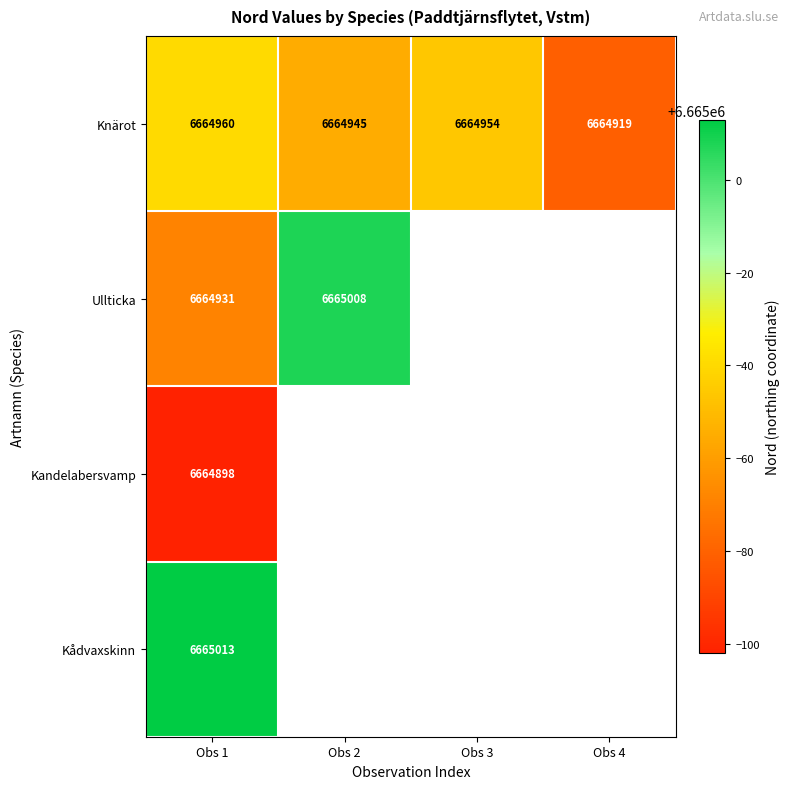

What is the difference between the highest and lowest values at Obs 2?

63.0